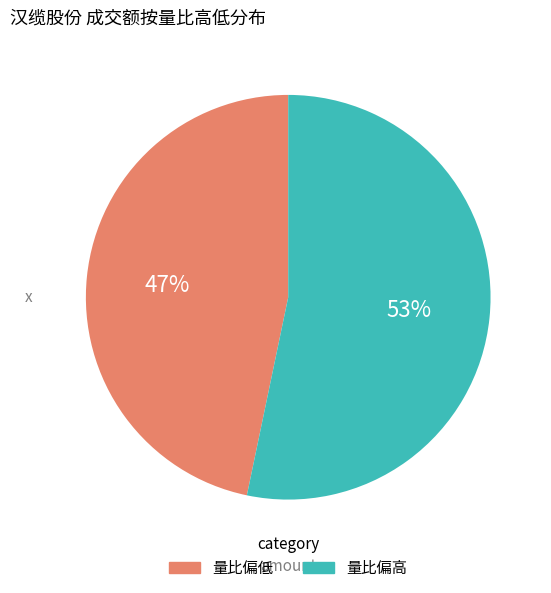

How many segments does this pie chart have?

2